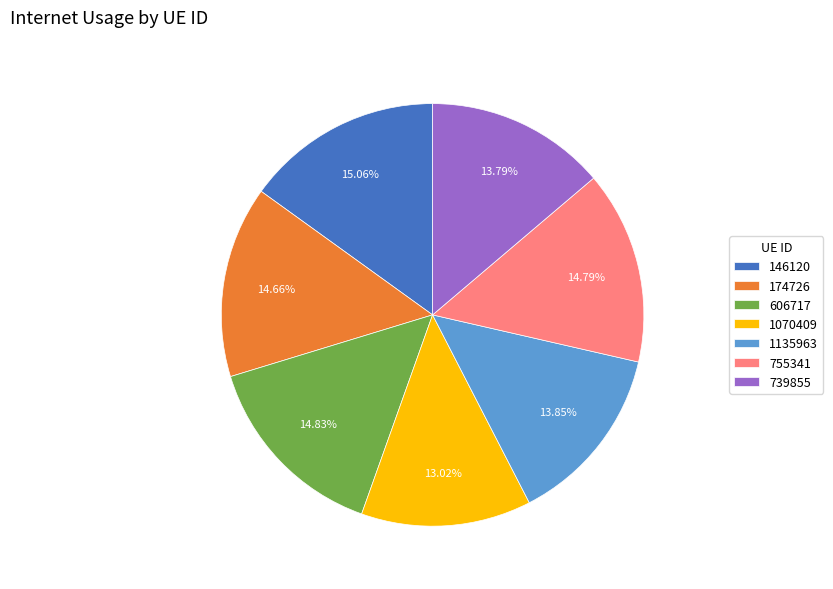

Combined, do 755341 and 146120 account for over 50%?

No